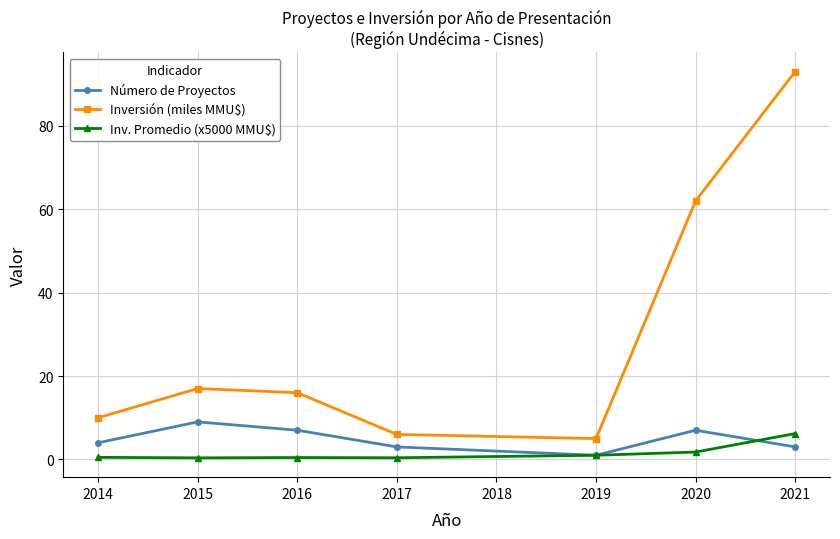

What is the sum of all Inv. Promedio (x5000 MMU$) values?

10.7